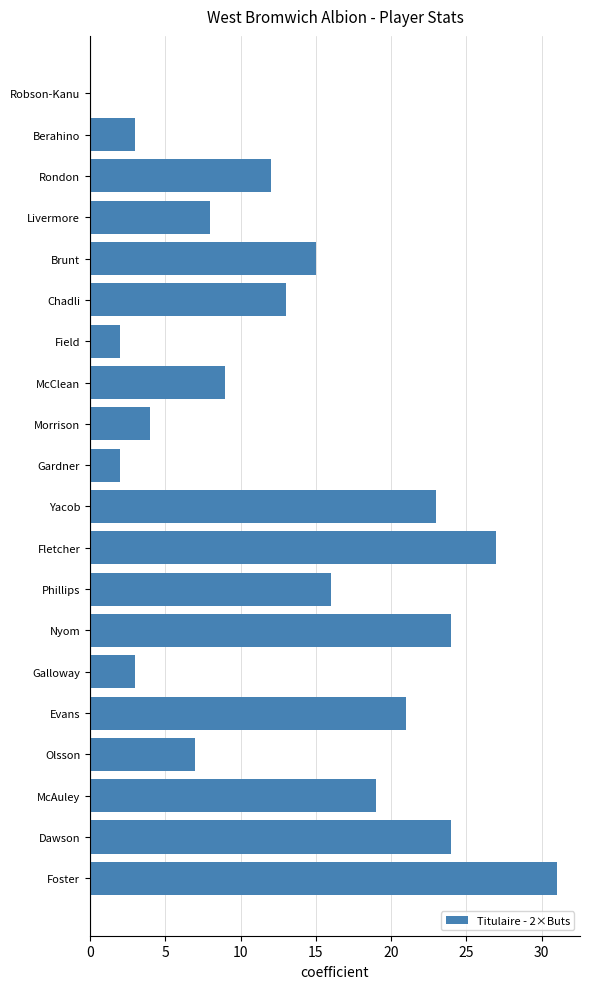

True or false: the data shows 27 at Fletcher.

True